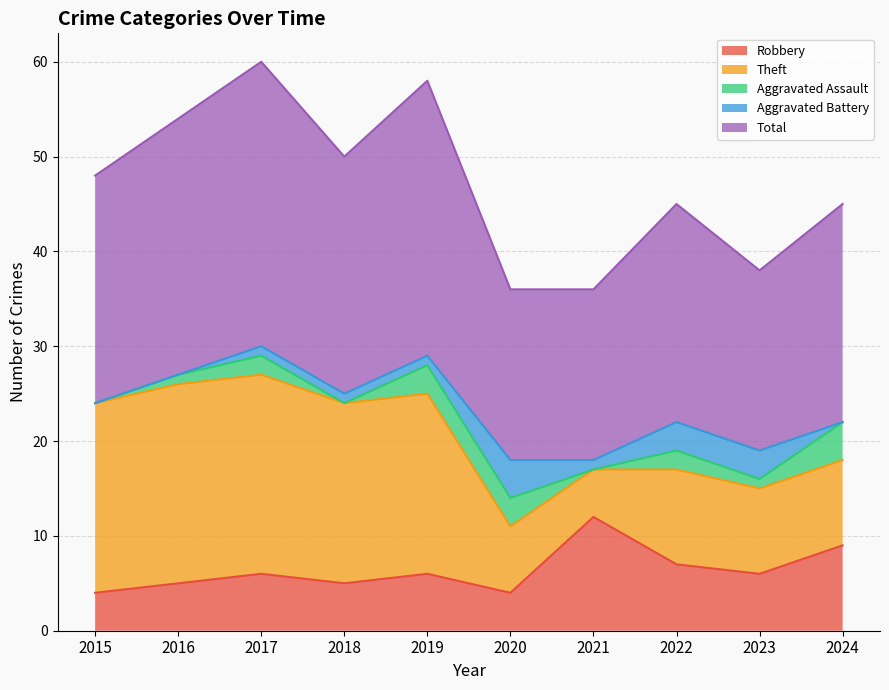

Which series has the largest total across all categories?

Total